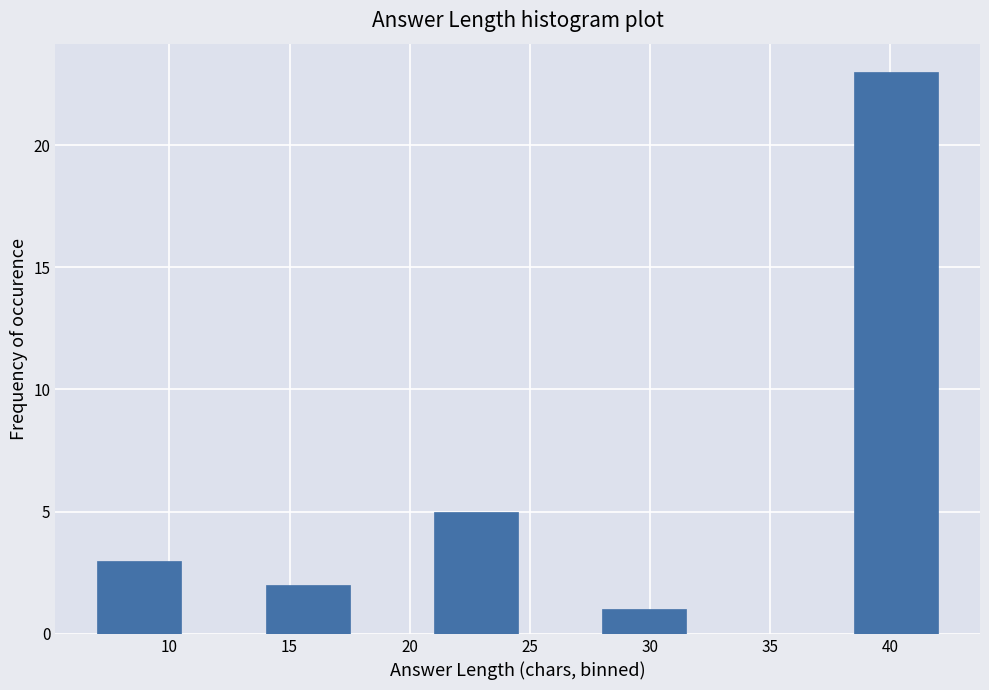

How tall is the bar that spans 21.0 to 24.5 on the x-axis? The values are not printed on the chart, so give them approximately, as read against the axis.

5